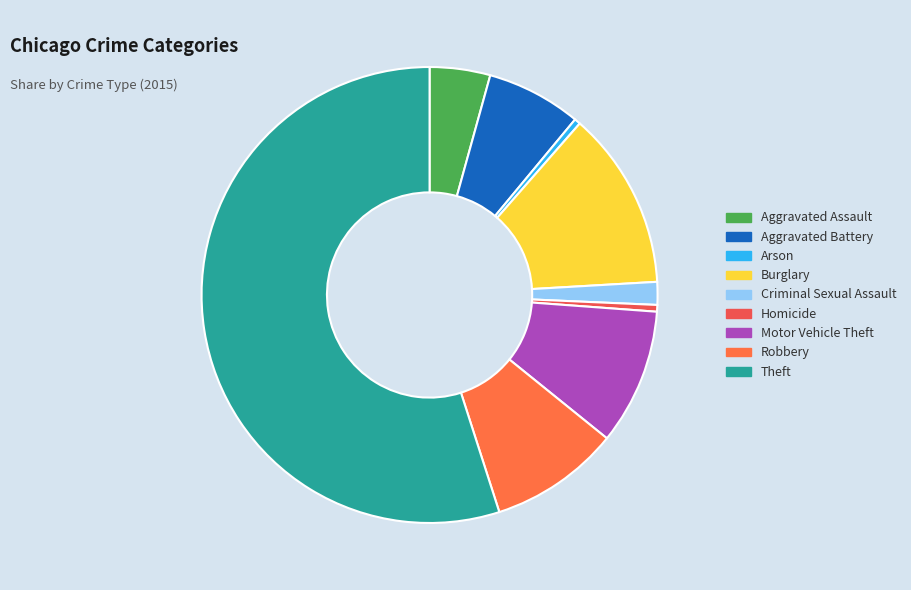

How many slices are in this pie chart?

9